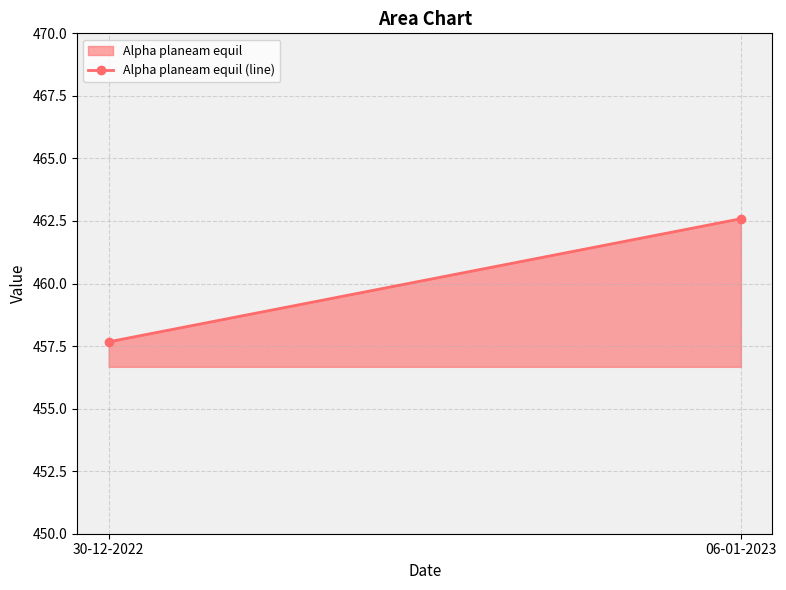

What is the average value?

460.1